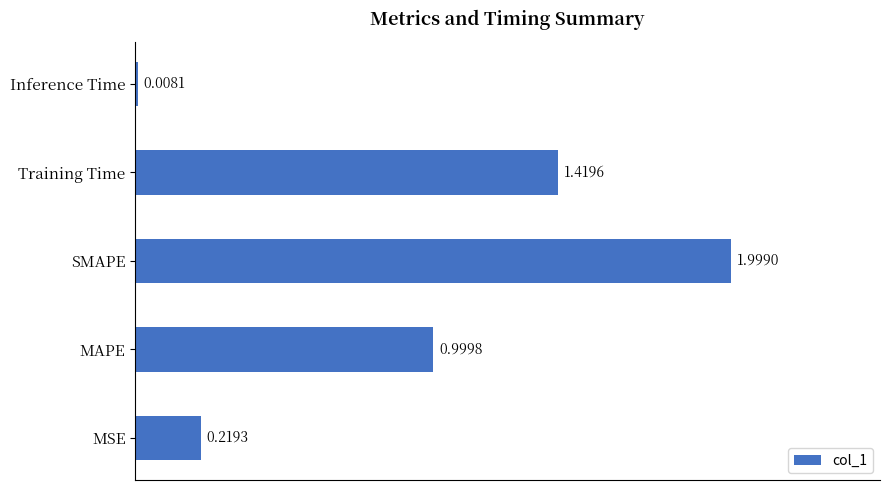

Which has a higher value, Inference Time or MAPE?

MAPE